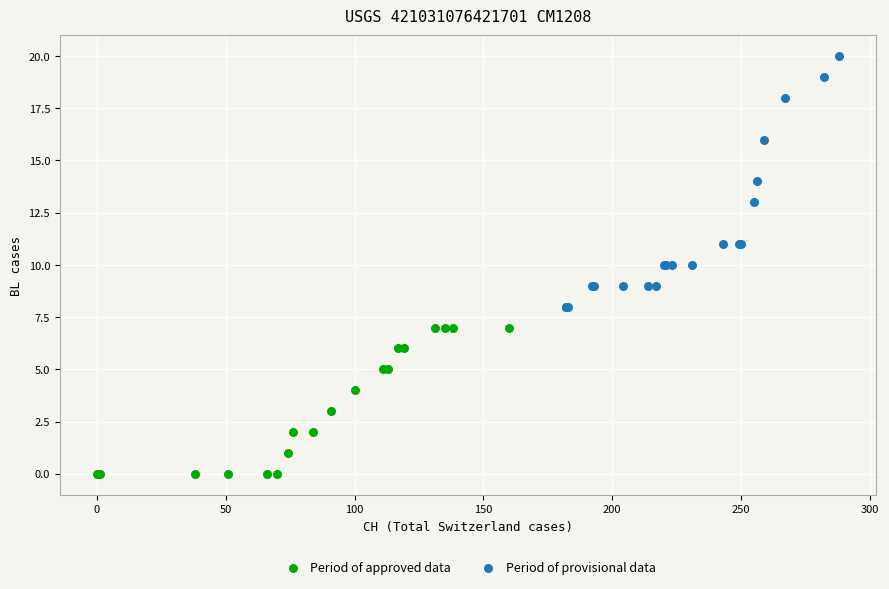

Which series reaches the minimum Y coordinate?

Period of approved data